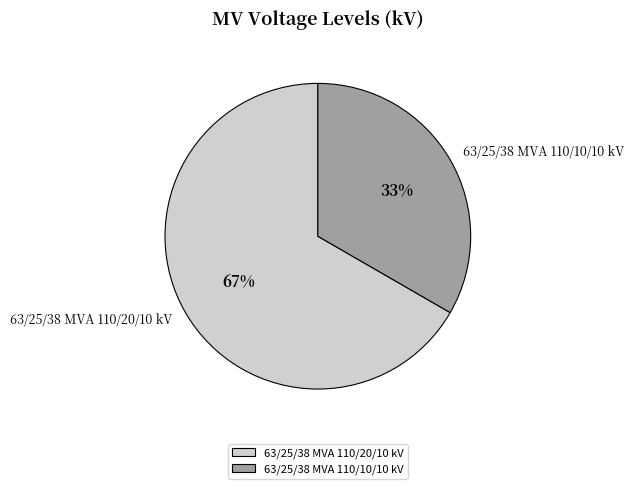

True or false: 63/25/38 MVA 110/10/10 kV accounts for 26% of the total.

False